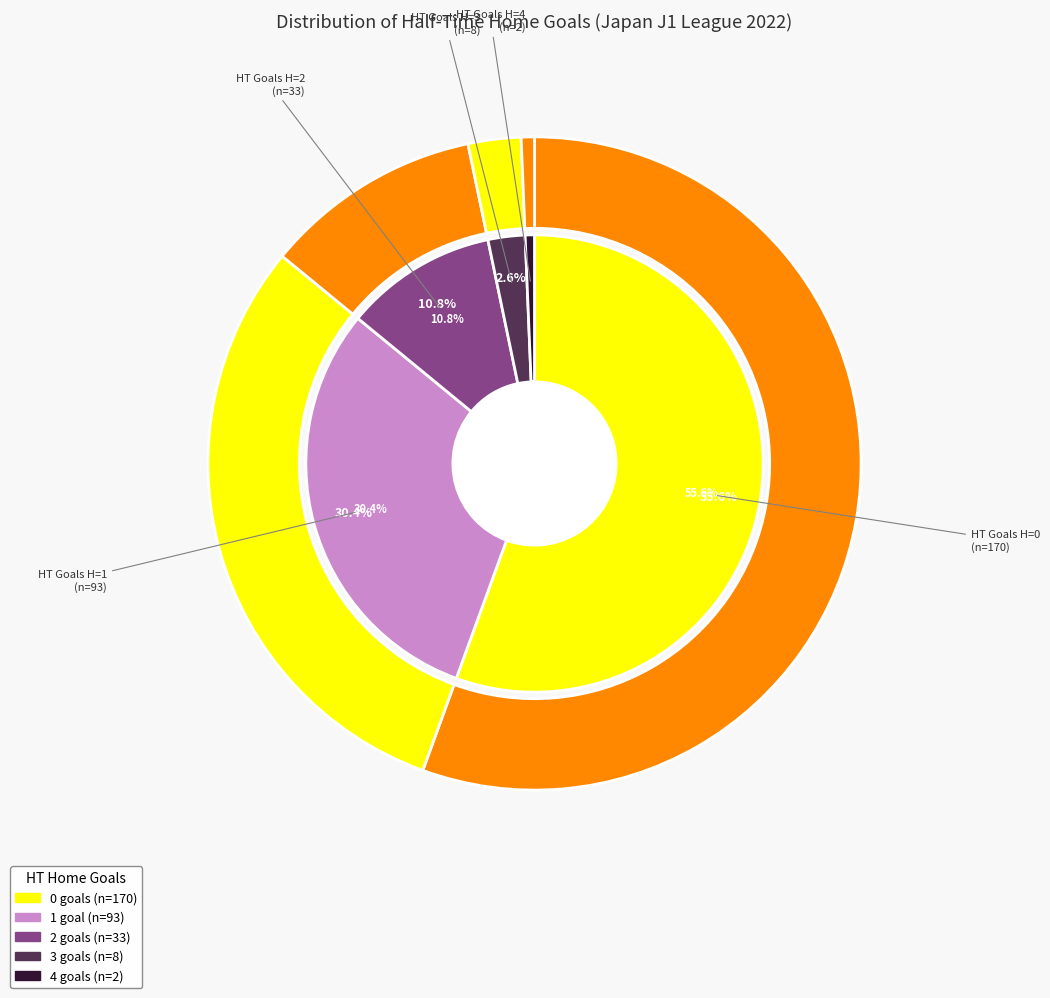

Which slice is the smallest?

4